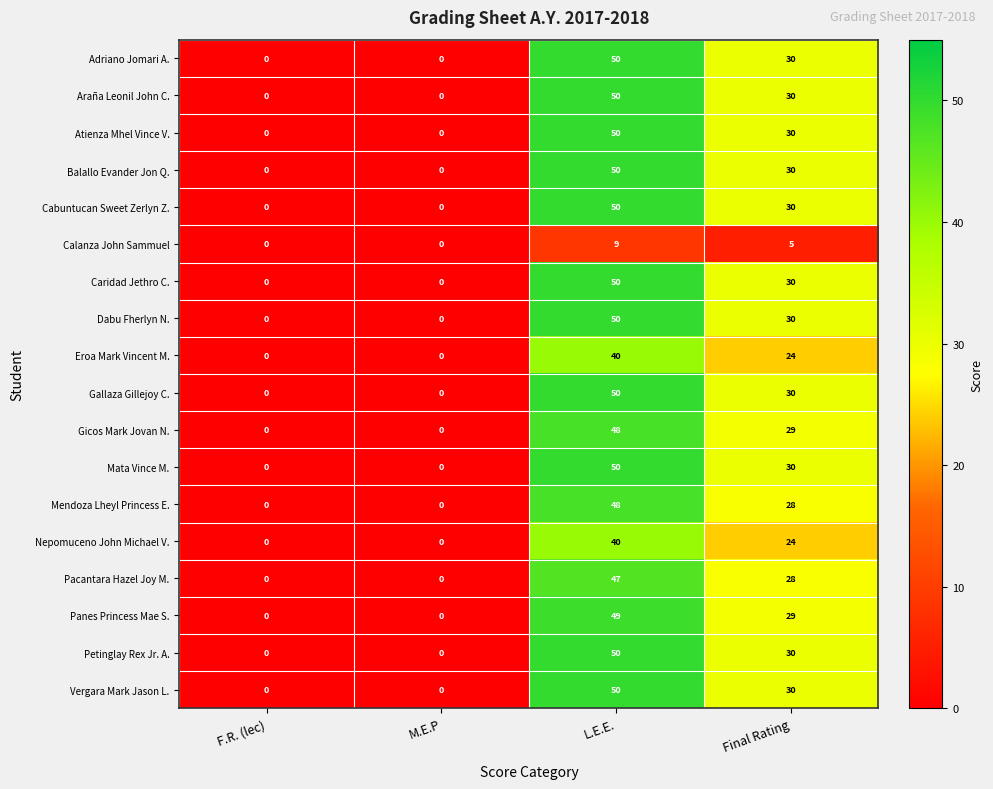

The value of Balallo Evander Jon Q. at M.E.P is -22. True or false?

False